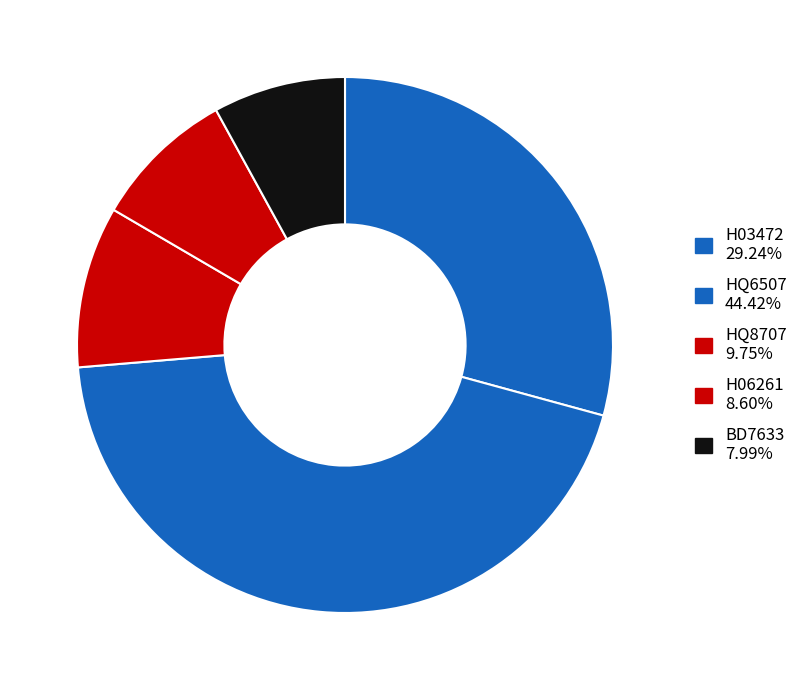

To the nearest percent, what is the difference between the HQ8707 and HQ6507 slice percentages?

35%